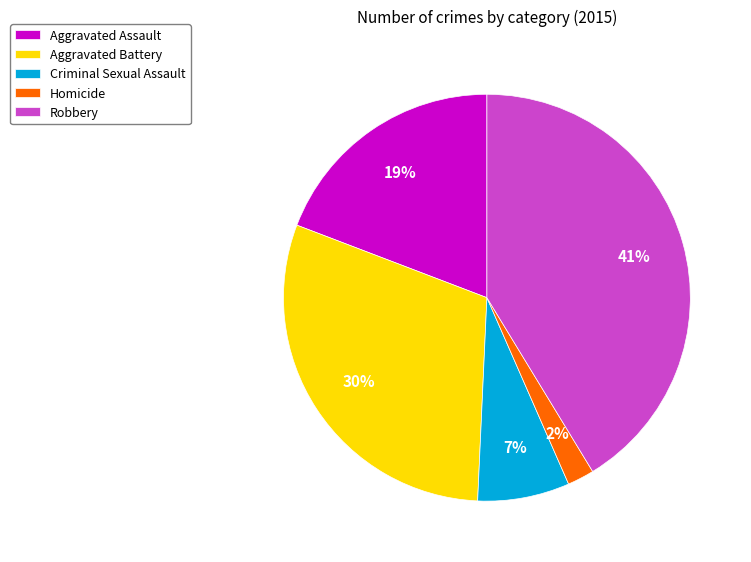

To the nearest percent, what is the difference between the largest and smallest slice percentages?

39%